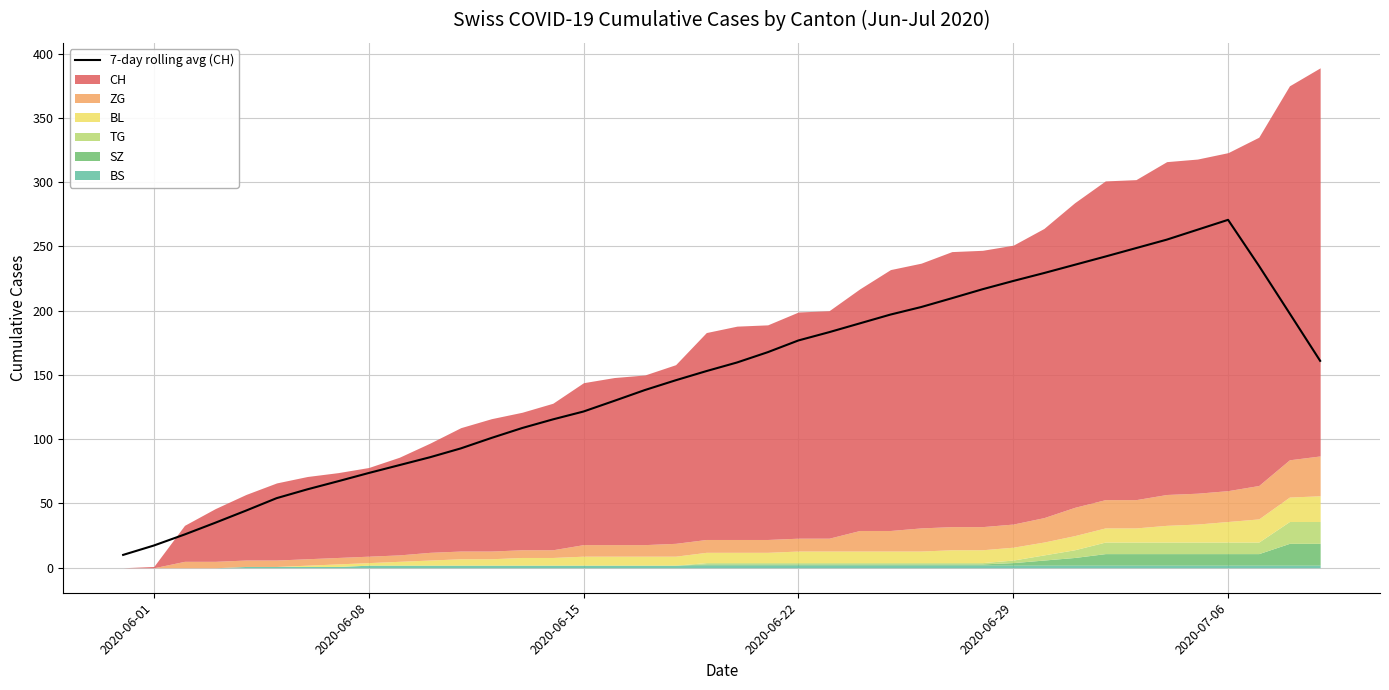

What is the lowest value of the 7-day rolling avg (CH) series?

10.0